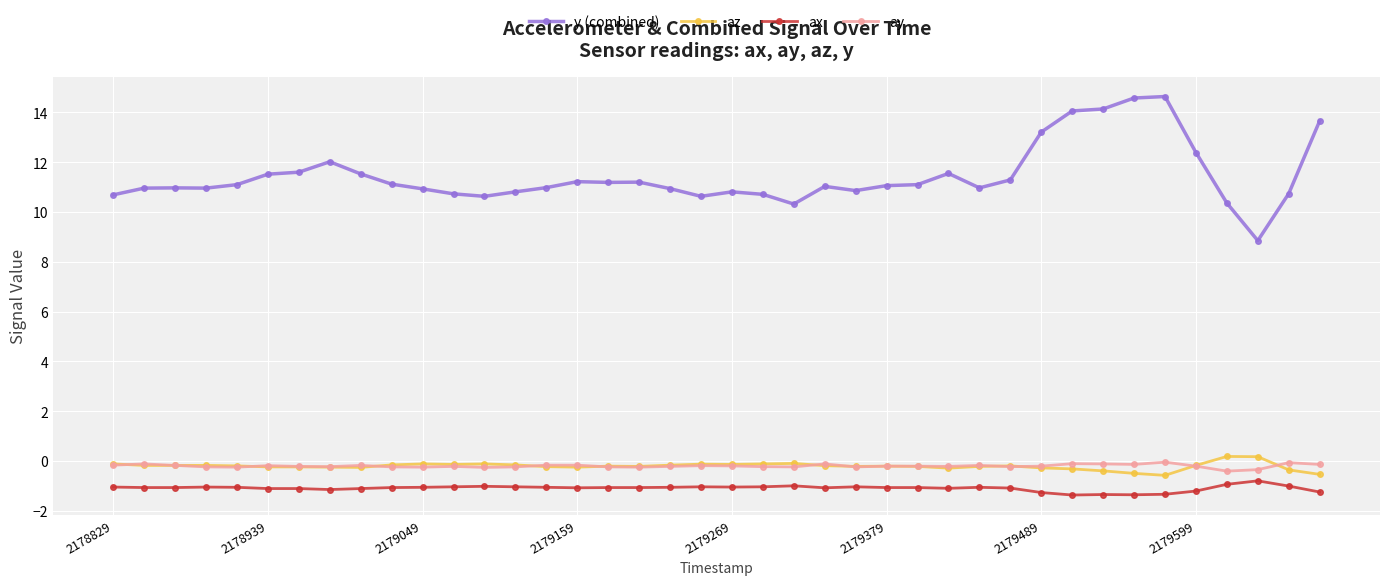

True or false: y (combined) and az intersect in this chart.

False